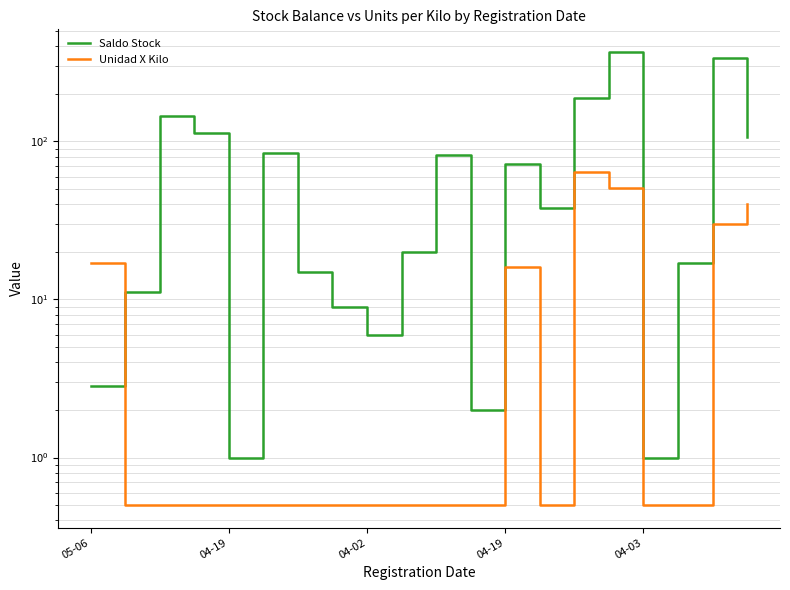

Between 11 and 10, which is larger?

10